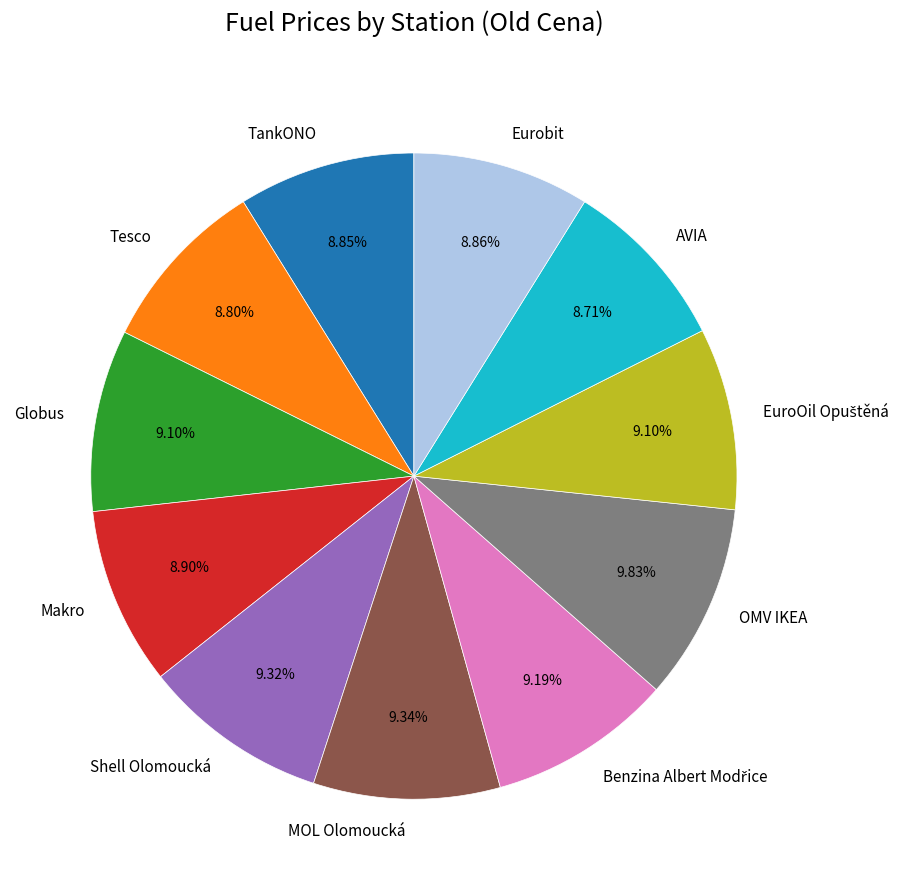

Is AVIA the majority of the pie?

No